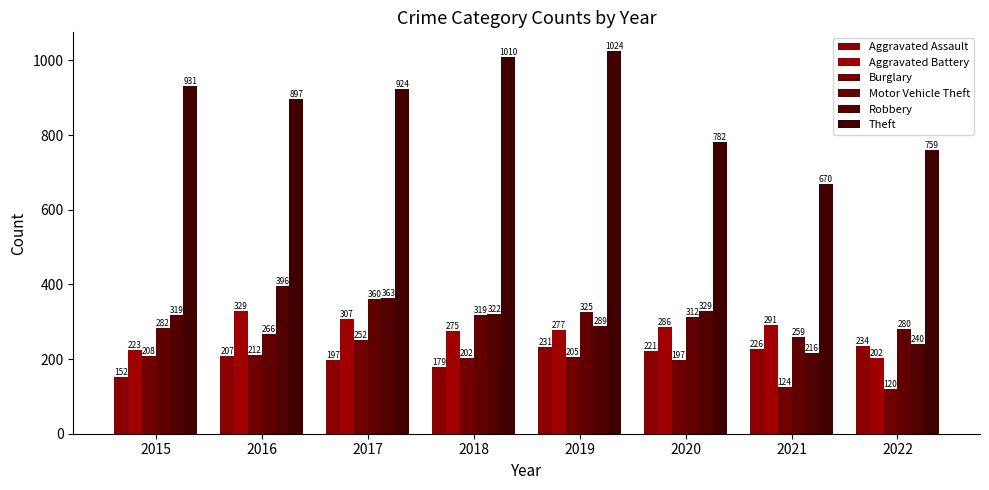

What is the spread (max minus min) of values at 2018?

831